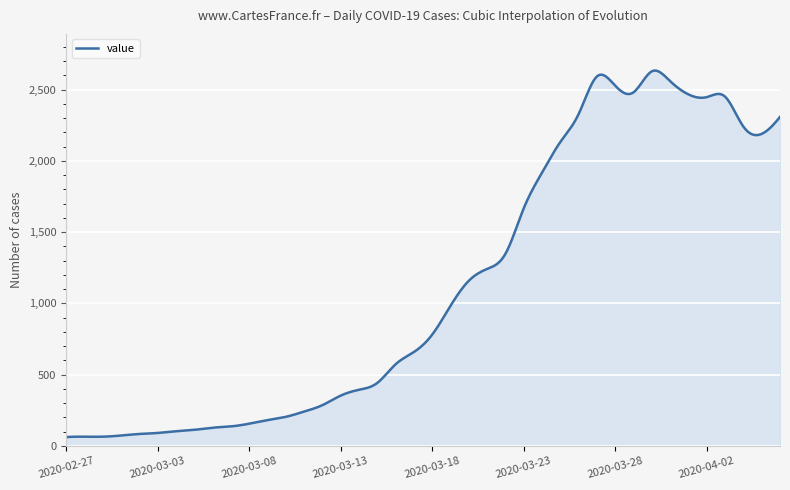

What is the difference between the maximum and minimum values?

2572.3